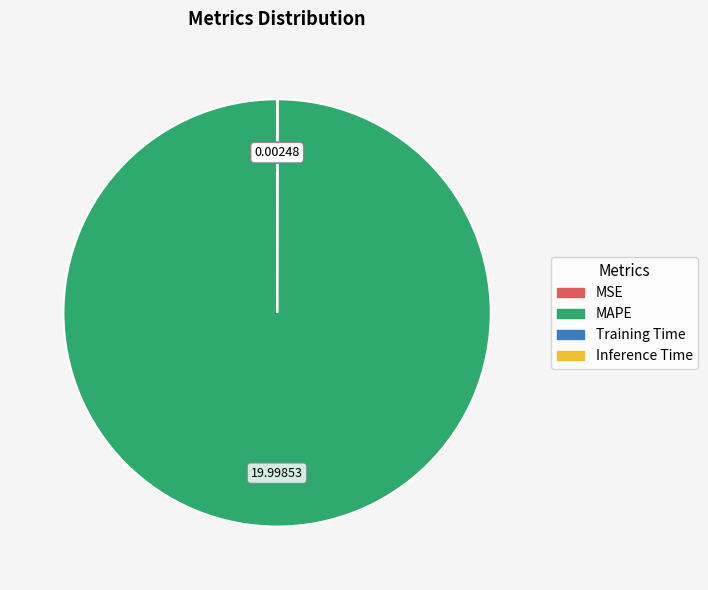

Does MAPE represent more than half of the total?

Yes